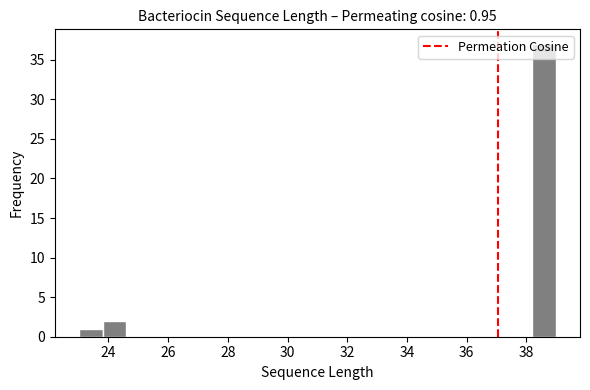

Over which range of the x-axis is the bar tallest?

38.2 to 39.0